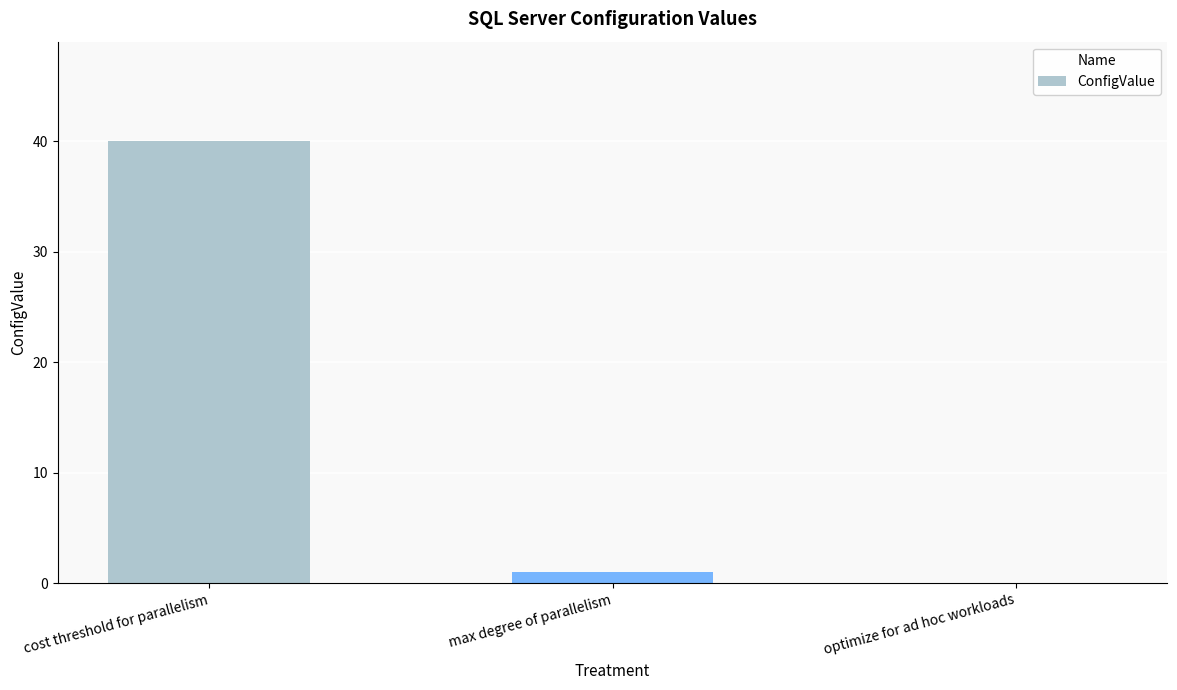

Reading left to right, extract all data points from this chart.

40	1	0